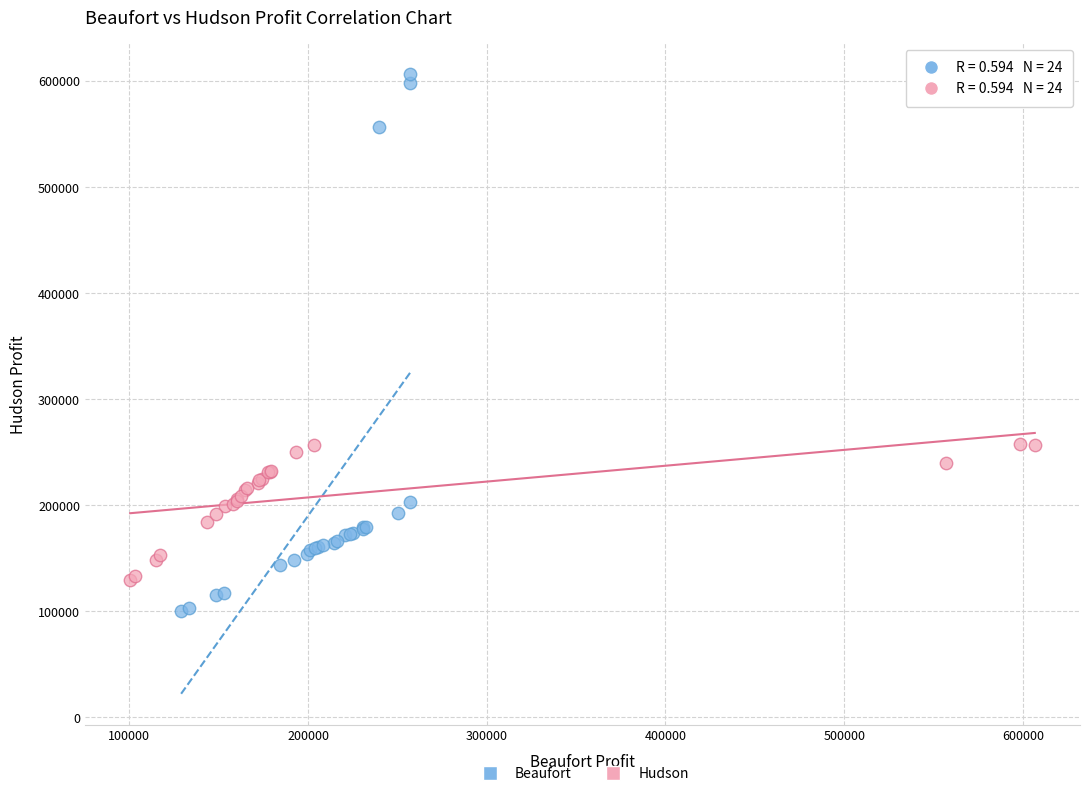

Which series reaches the maximum Y coordinate?

Beaufort